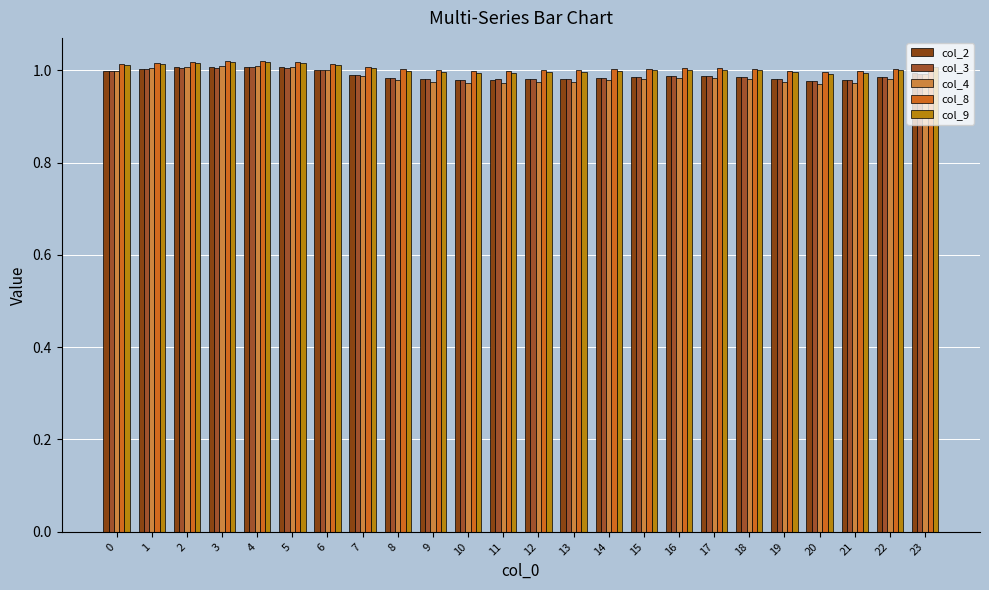

Which series has the largest total across all categories?

col_8